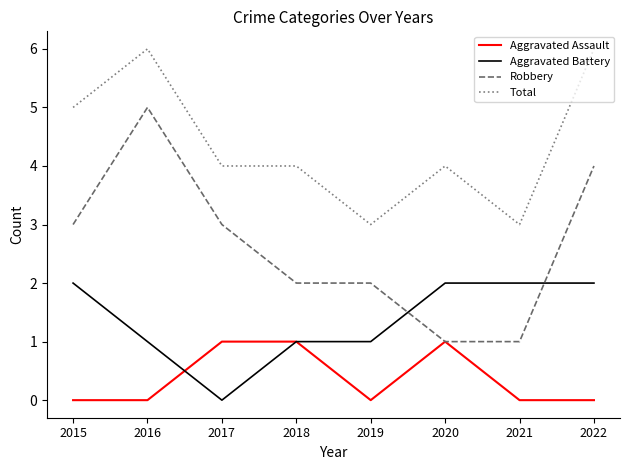

True or false: Total and Robbery intersect in this chart.

False